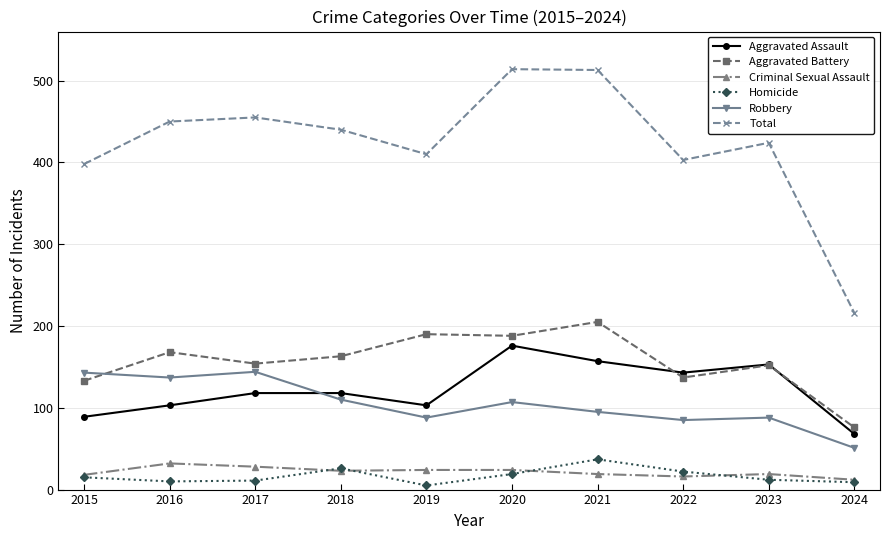

What is the value of the Homicide point at the 6th from the left?

19